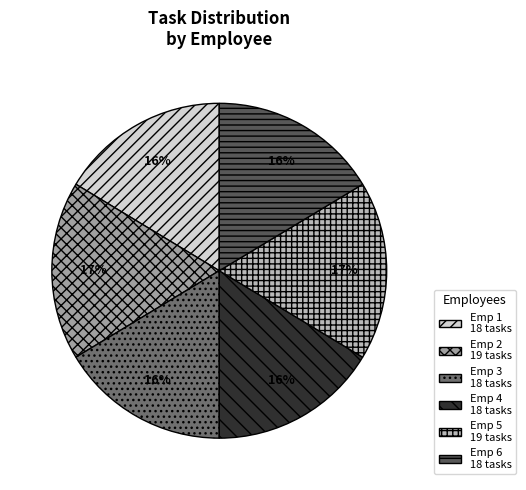

To the nearest percent, what is the combined percentage of Emp 6 and Emp 4?

33%